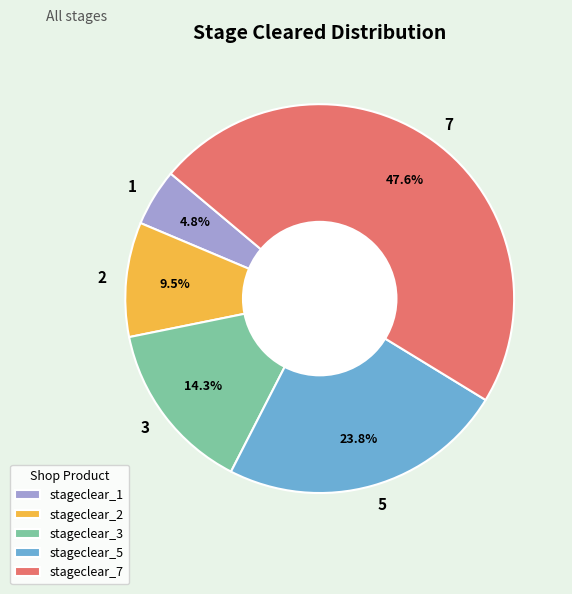

Does 5 represent more than half of the total?

No